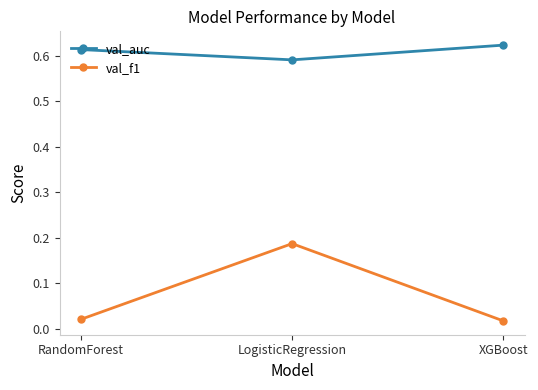

What is the label of the 2nd point from the left?

LogisticRegression